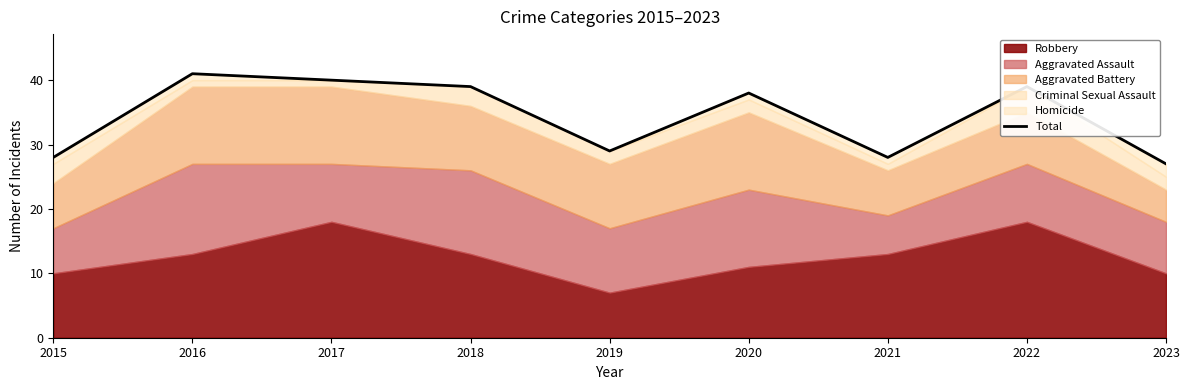

Is it true that the value at 2015 is 44?

False